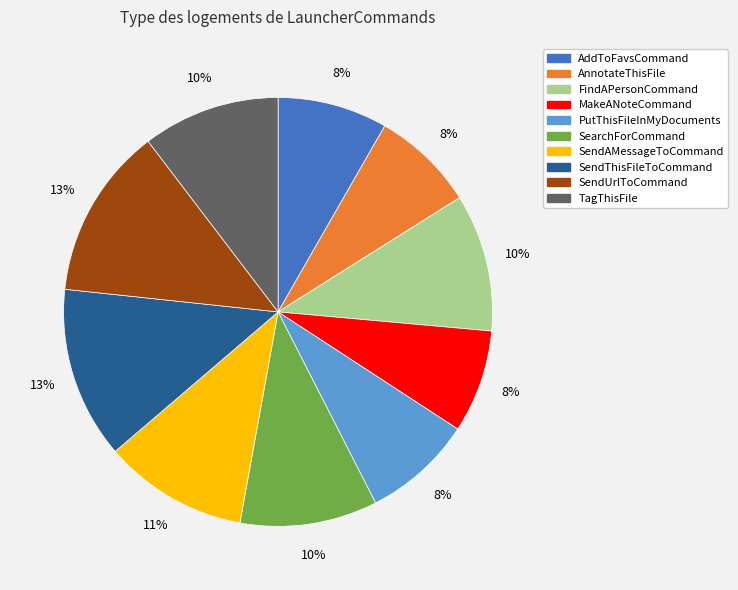

The AnnotateThisFile slice represents 8% of the pie. True or false?

True